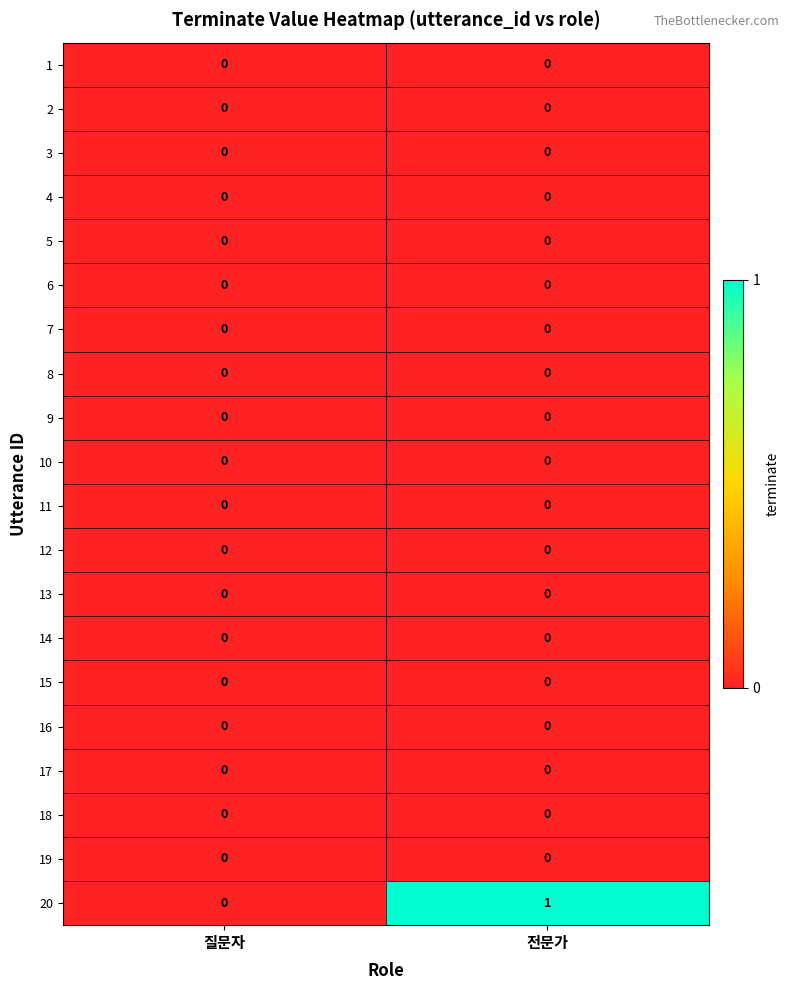

Which series has the largest range (max minus min)?

20